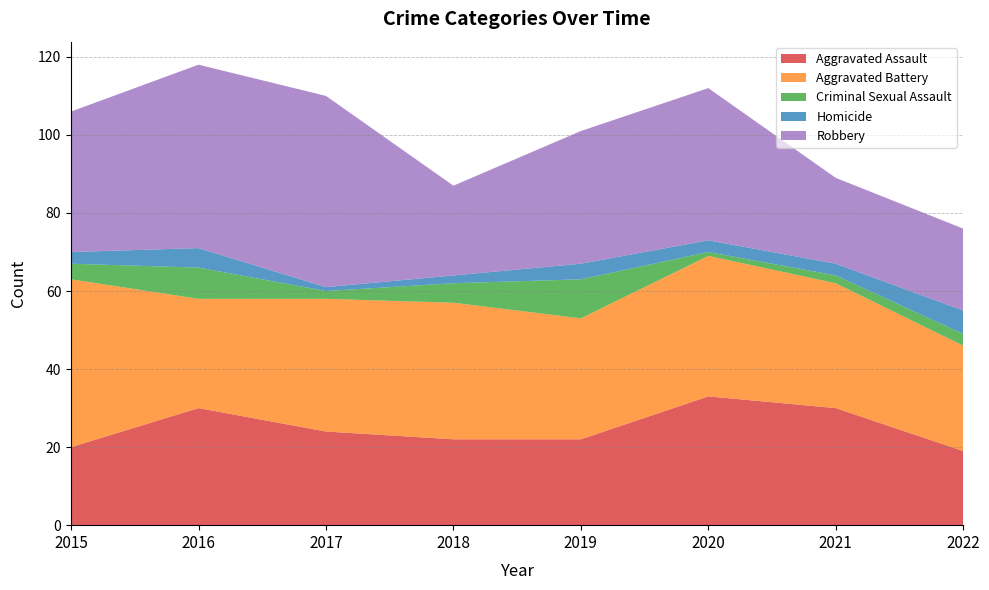

Reading left to right, list all the values displayed in this chart.

Aggravated Assault: 20	30	24	22	22	33	30	19
Aggravated Battery: 43	28	34	35	31	36	32	27
Criminal Sexual Assault: 4	8	2	5	10	1	2	3
Homicide: 3	5	1	2	4	3	3	6
Robbery: 36	47	49	23	34	39	22	21